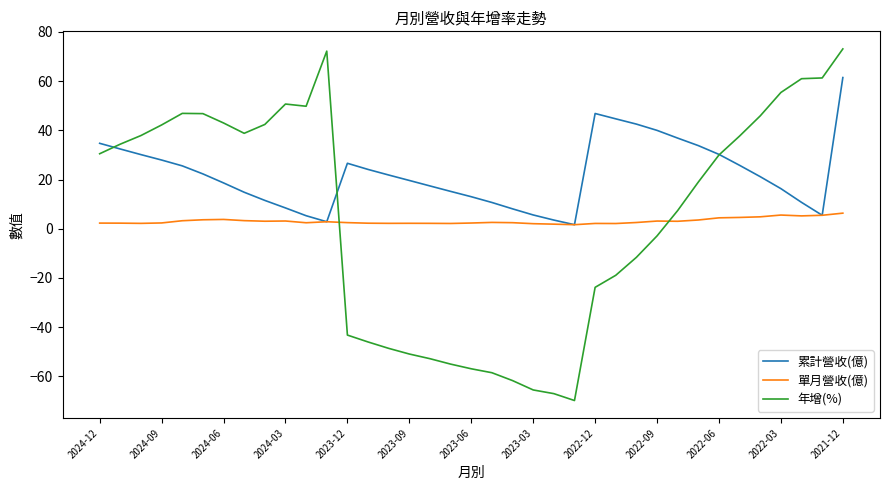

Which series has the largest total across all categories?

累計營收(億)